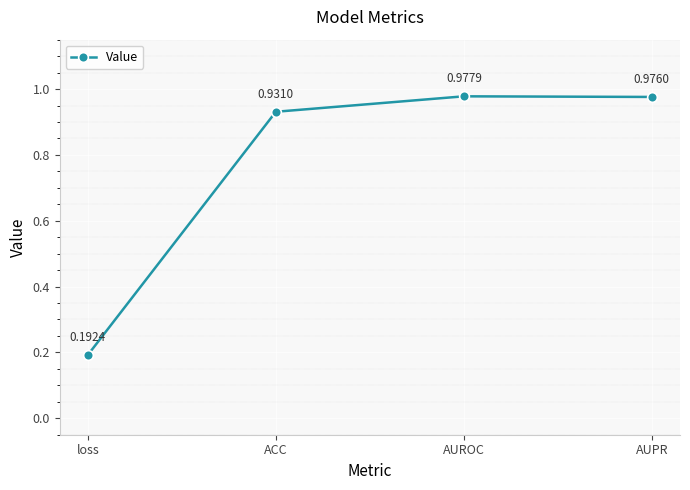

True or false: the data has more than 1 interior local peaks.

False